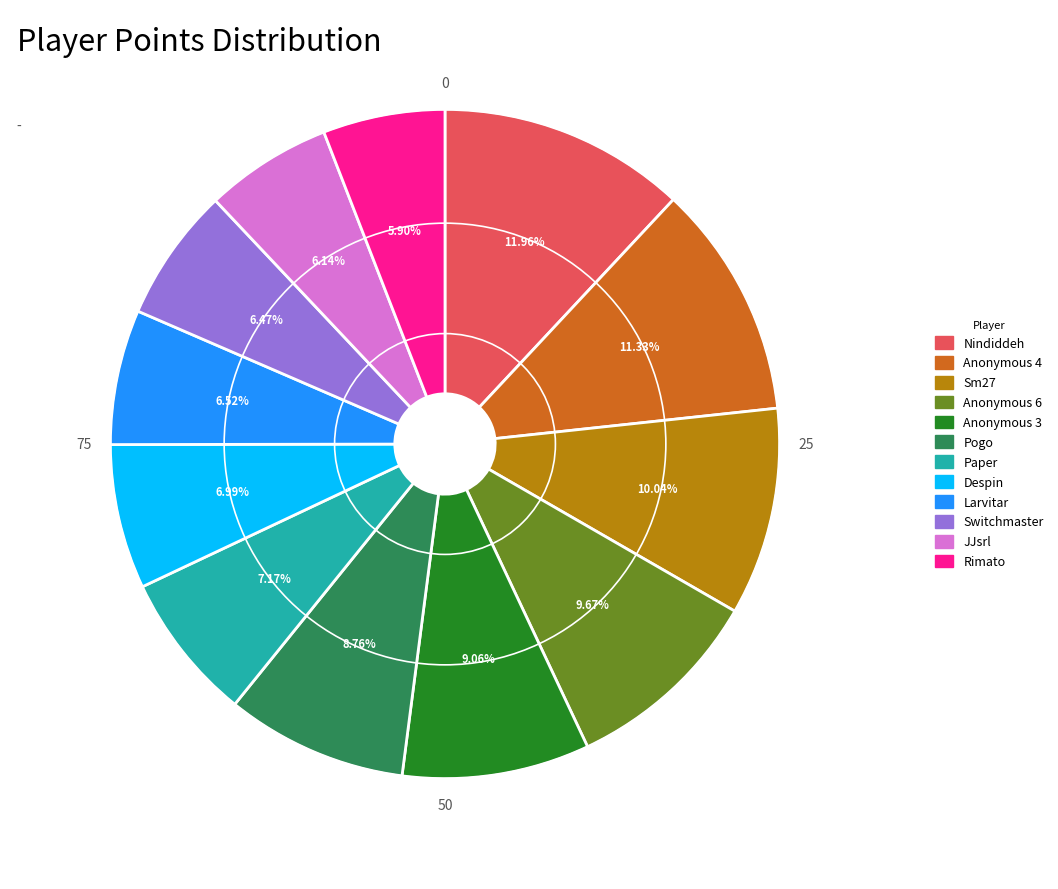

Which category has the biggest portion of the pie?

Nindiddeh